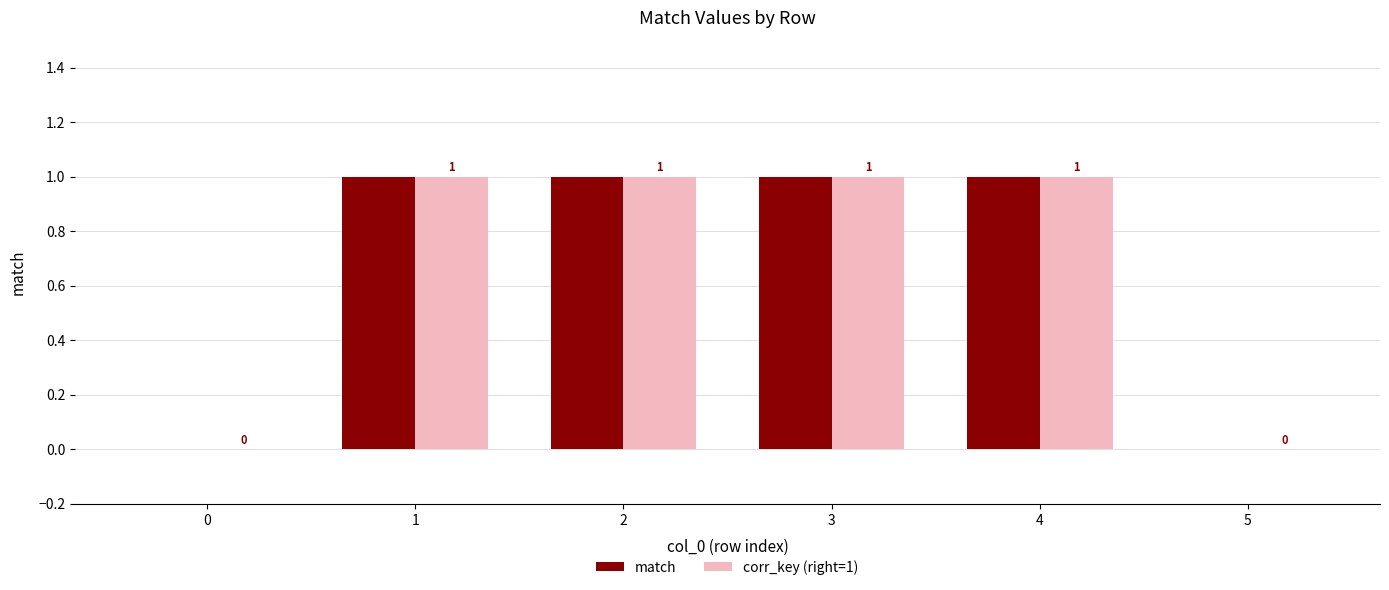

How many categories are shown in the chart?

6